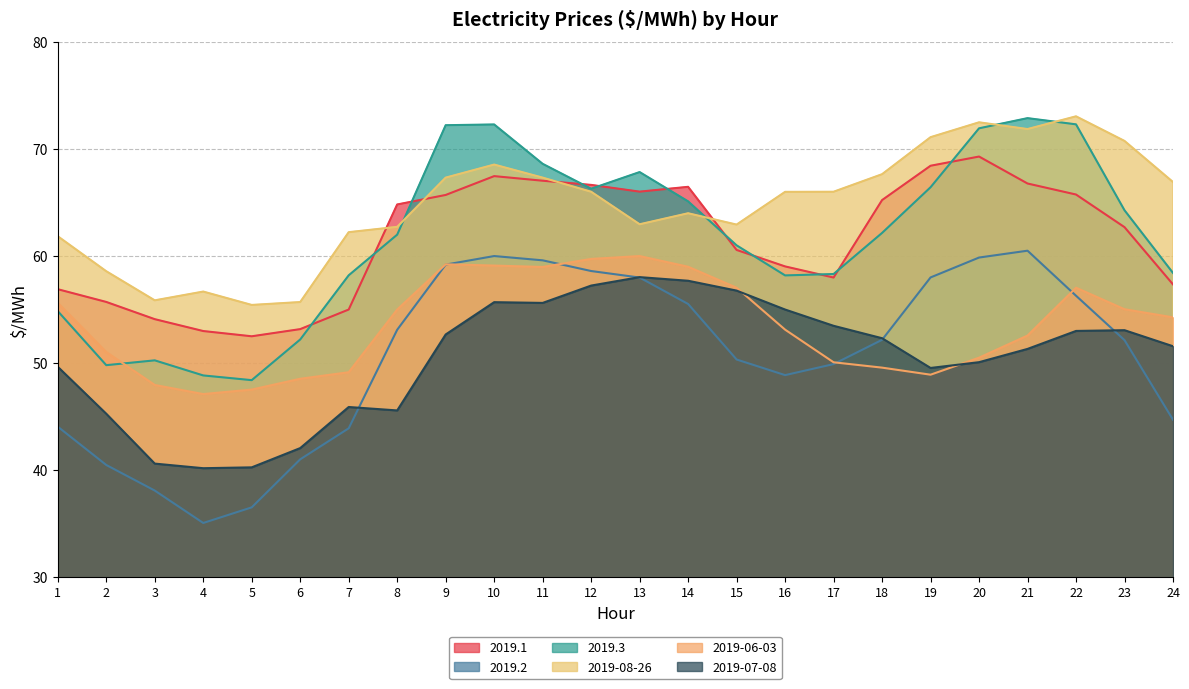

How many interior local valleys does the 2019-07-08 series have?

4